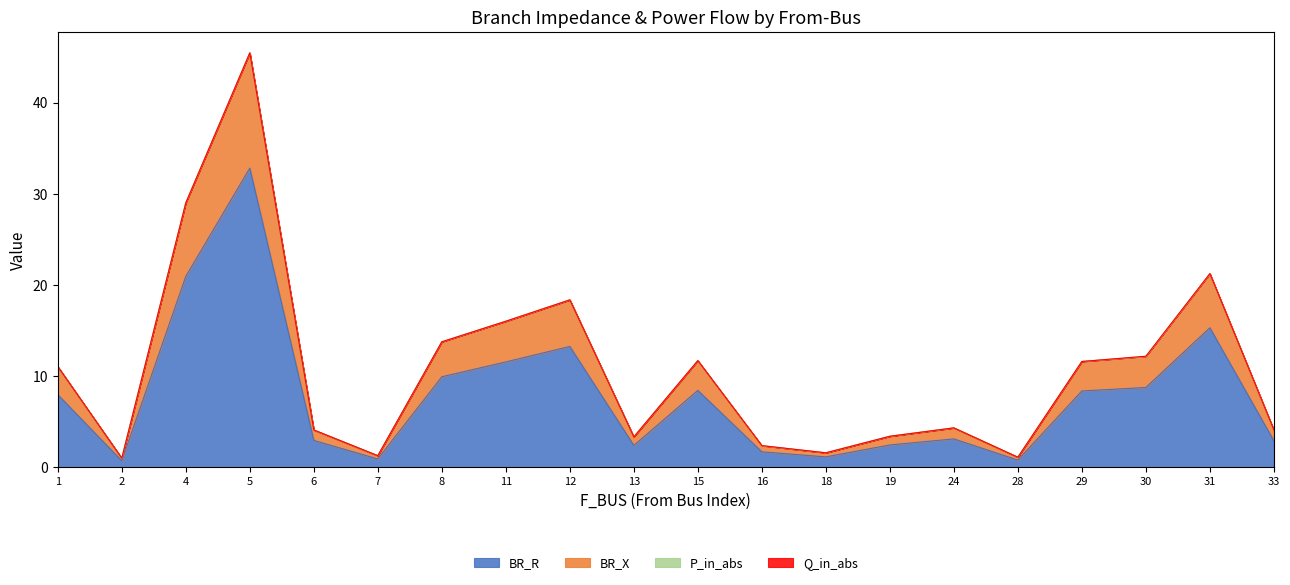

Does the chart display data point markers on the line(s)?

No